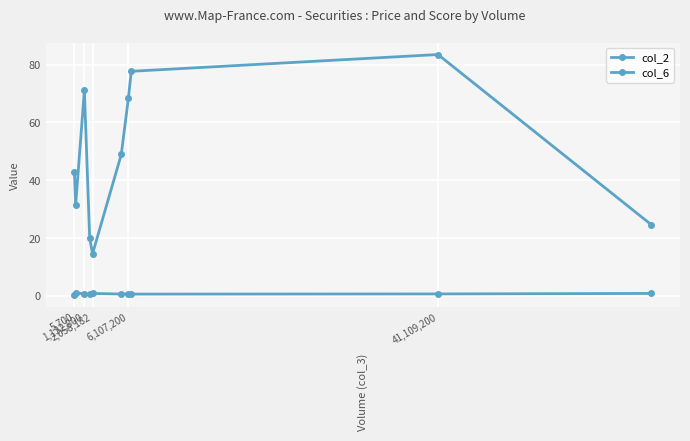

Does the chart have visible grid lines?

Yes